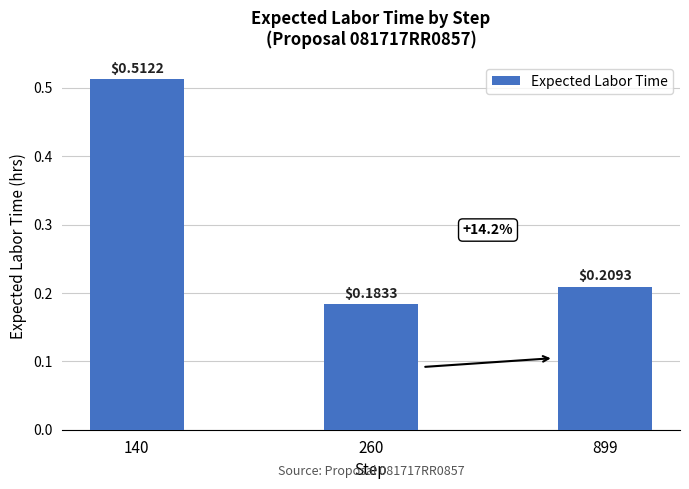

List the labels in order of value, largest first.

140, 899, 260